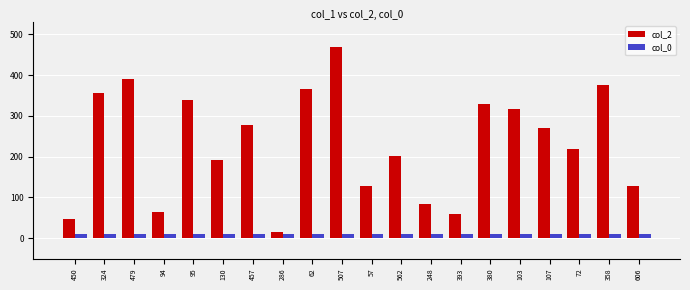

What is the label of the 9th bar from the right?

562